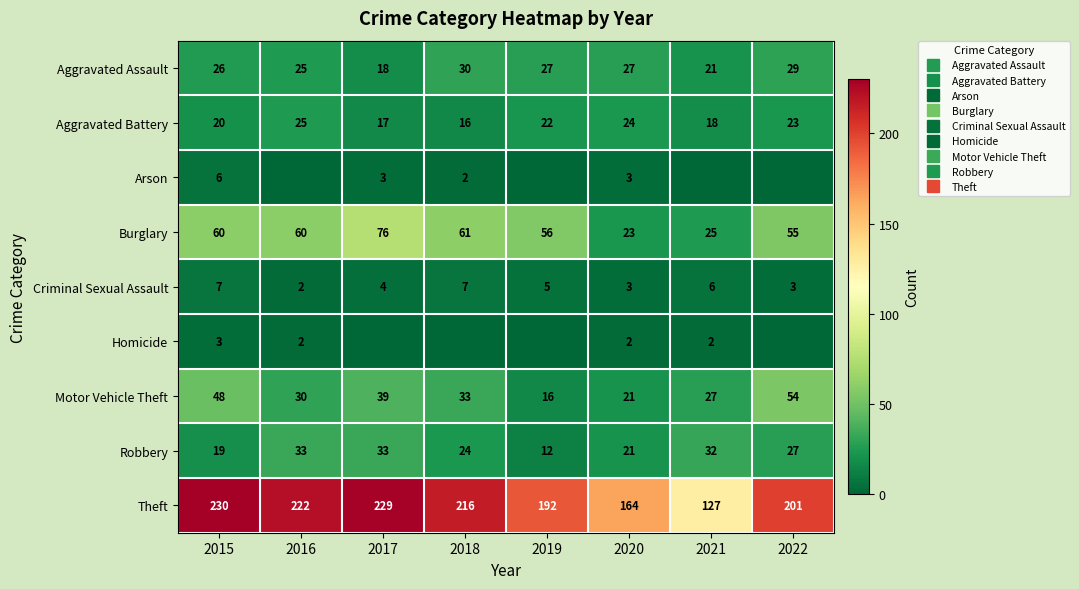

What is the spread (max minus min) of values at 2016?

222